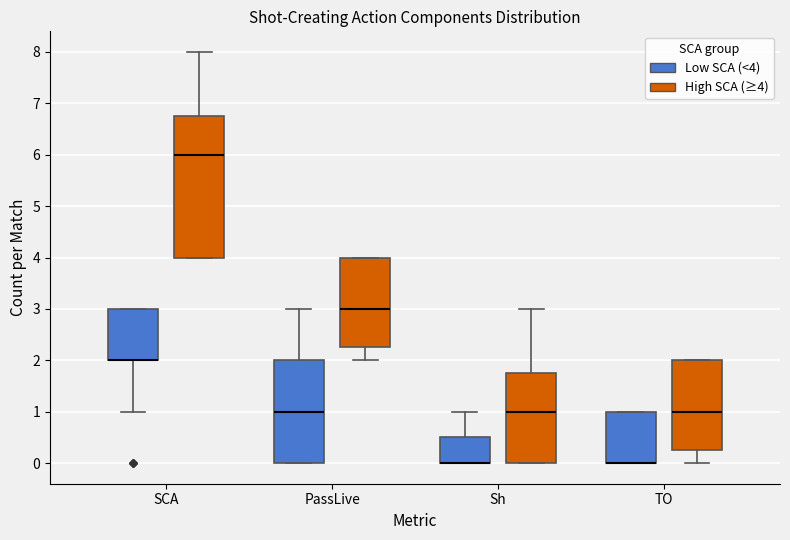

Reading left to right, transcribe this box plot: for each box, give where its median line is, the range the box spans, and where its two whiskers end, as read against the y-axis. The values are not printed on the chart, so give them approximately, as read against the axis.

SCA (Low SCA (<4)): median 2.0 (drawn on the box's lower edge), box 2.0 to 3.0, whiskers 1.0 to 3.0
SCA (High SCA (≥4)): median 6.0, box 4.0 to 6.8, whiskers 4.0 to 8.0
PassLive (Low SCA (<4)): median 1.0, box 0.0 to 2.0, whiskers 0.0 to 3.0
PassLive (High SCA (≥4)): median 3.0, box 2.3 to 4.0, whiskers 2.0 to 4.0
Sh (Low SCA (<4)): median 0.0 (drawn on the box's lower edge), box 0.0 to 0.5, whiskers 0.0 to 1.0
Sh (High SCA (≥4)): median 1.0, box 0.0 to 1.8, whiskers 0.0 to 3.0
TO (Low SCA (<4)): median 0.0 (drawn on the box's lower edge), box 0.0 to 1.0, whiskers 0.0 to 1.0
TO (High SCA (≥4)): median 1.0, box 0.3 to 2.0, whiskers 0.0 to 2.0